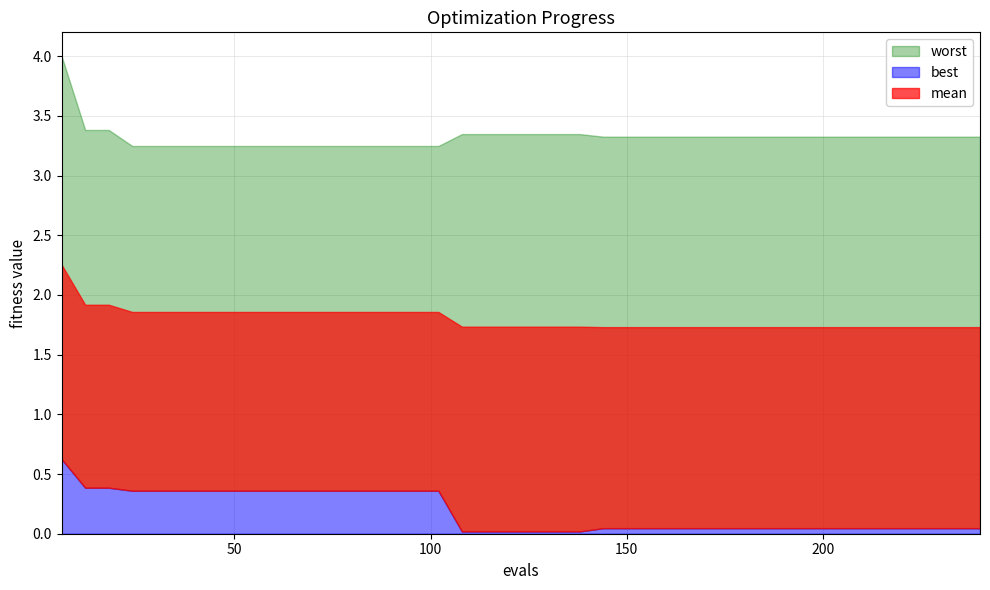

What is the value of the worst point at the 24th from the left?

3.3